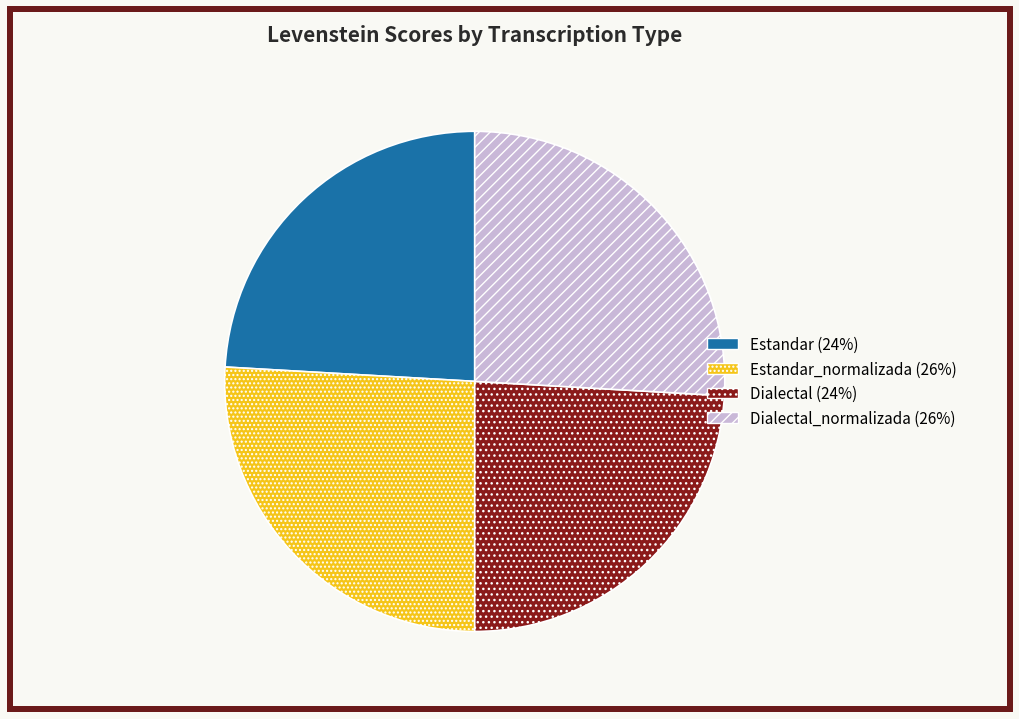

Is there any slice that represents more than half of the pie?

No